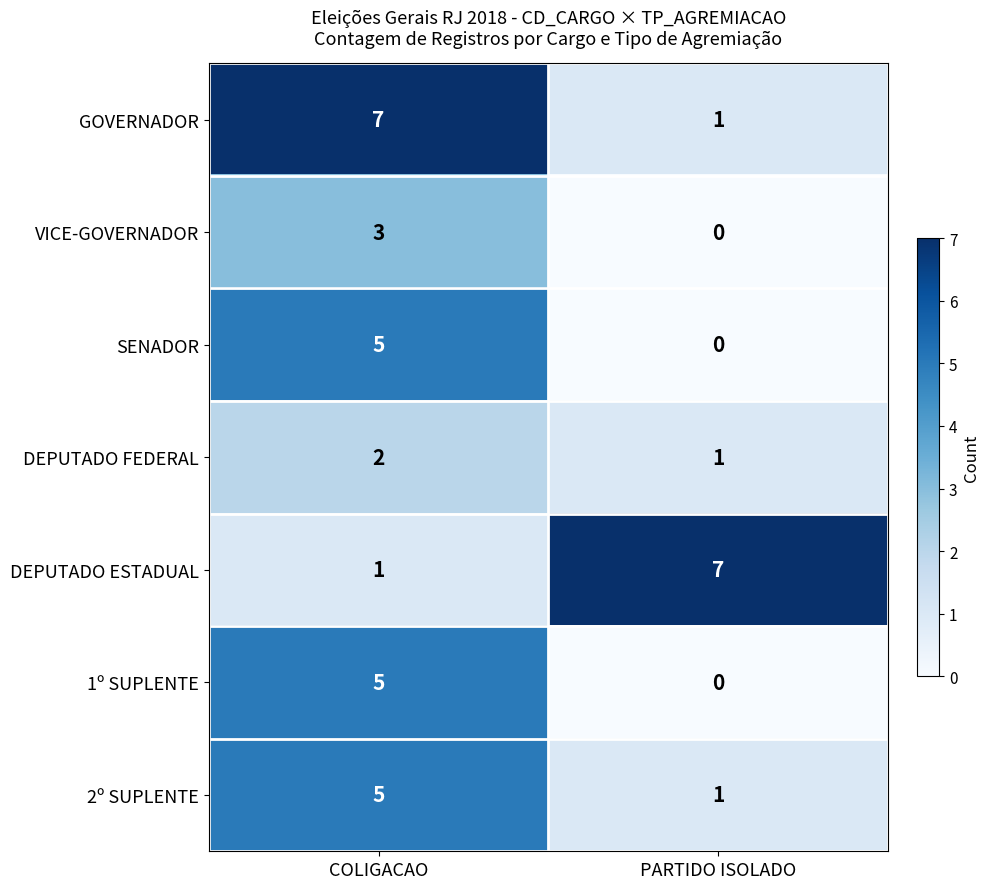

Reading left to right, transcribe all the data shown in this chart.

GOVERNADOR: COLIGACAO=7	PARTIDO ISOLADO=1
VICE-GOVERNADOR: COLIGACAO=3	PARTIDO ISOLADO=0
SENADOR: COLIGACAO=5	PARTIDO ISOLADO=0
DEPUTADO FEDERAL: COLIGACAO=2	PARTIDO ISOLADO=1
DEPUTADO ESTADUAL: COLIGACAO=1	PARTIDO ISOLADO=7
1º SUPLENTE: COLIGACAO=5	PARTIDO ISOLADO=0
2º SUPLENTE: COLIGACAO=5	PARTIDO ISOLADO=1